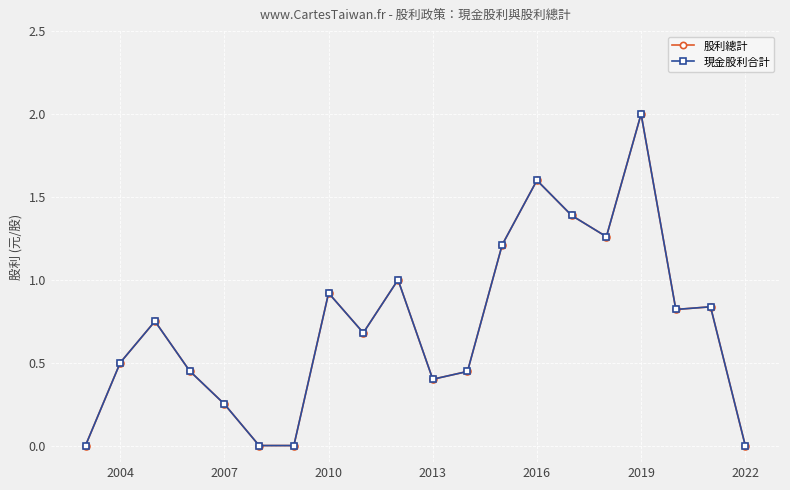

True or false: 股利總計 and 現金股利合計 cross at least once.

False